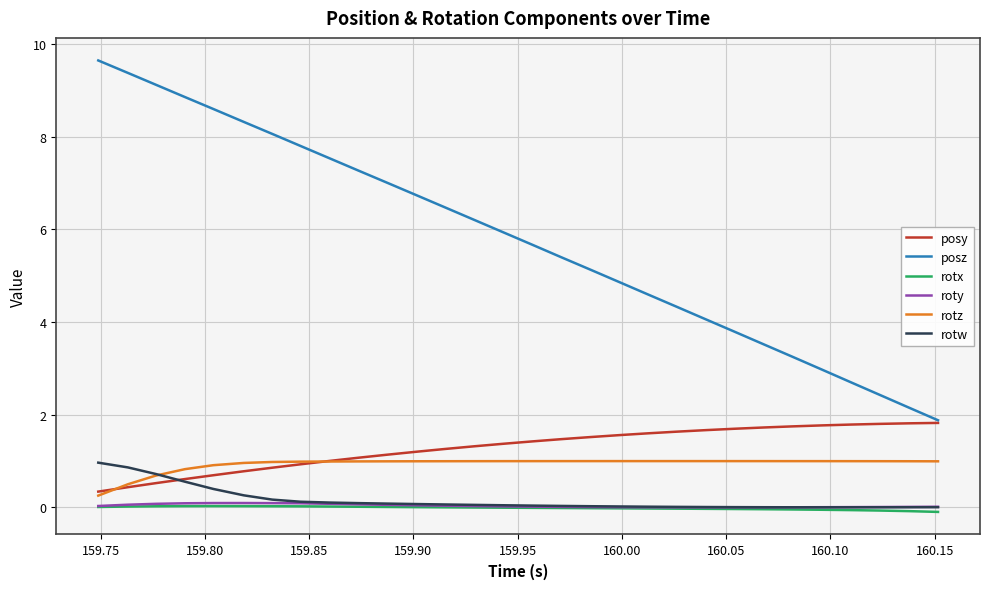

Which series has the widest spread of values?

posz